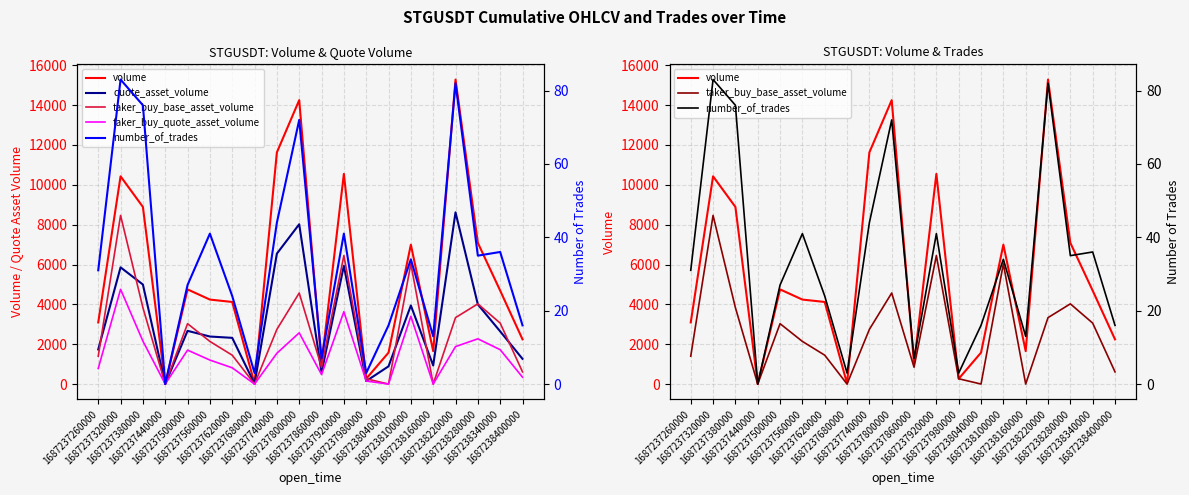

True or false: taker_buy_base_asset_volume has more than 0 points higher than both neighbors.

True